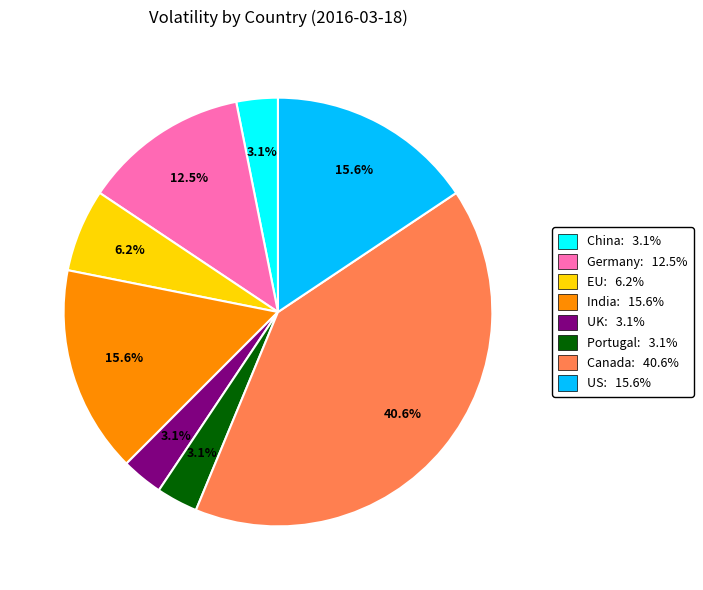

What percentage is NOT represented by UK: 3.1%?

96.9%